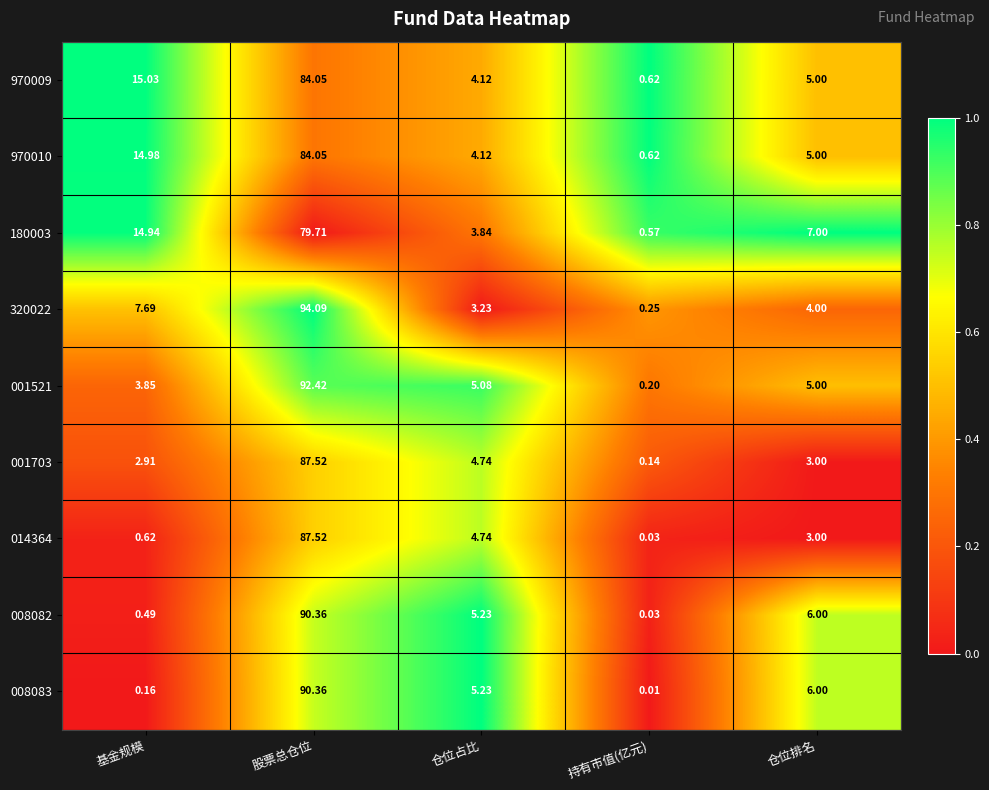

At which category is the sum across all series the highest?

股票总仓位